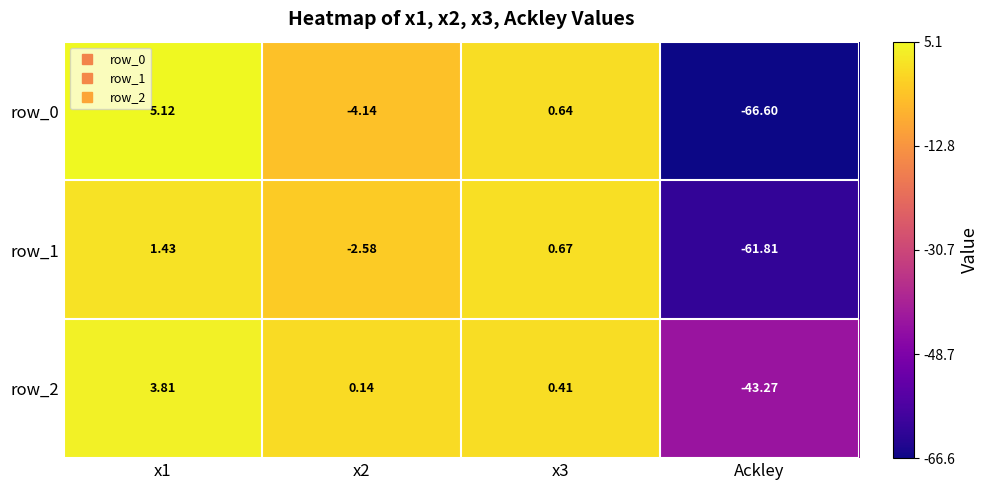

What is the difference between the maximum and second lowest values in the row_1 series?

4.0